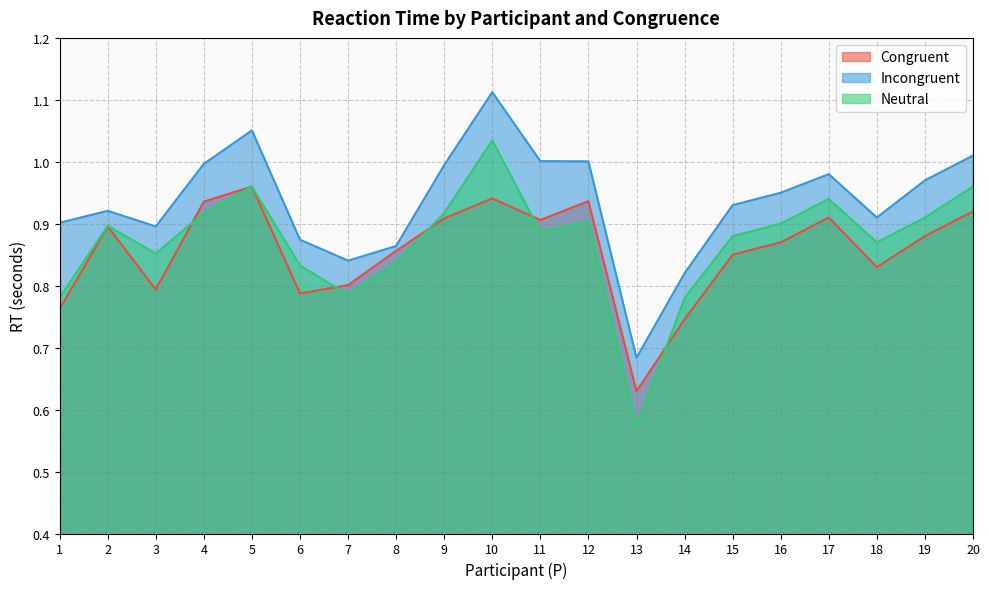

How many lines are shown in the chart?

3